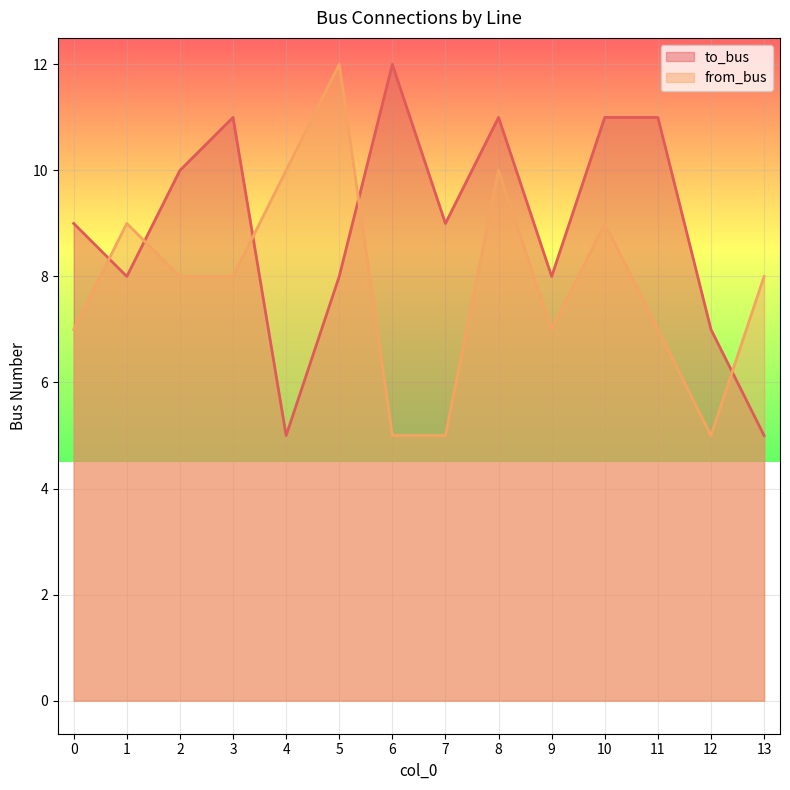

Rank the categories by from_bus value from lowest to highest.

6, 7, 12, 0, 9, 11, 2, 3, 13, 1, 10, 4, 8, 5